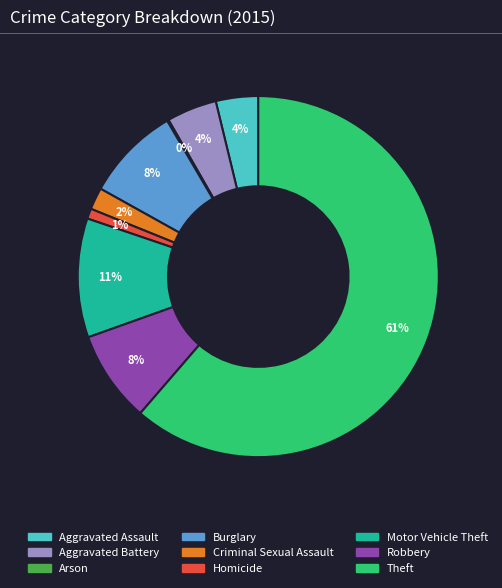

Is the sum of Robbery and Homicide greater than half?

No